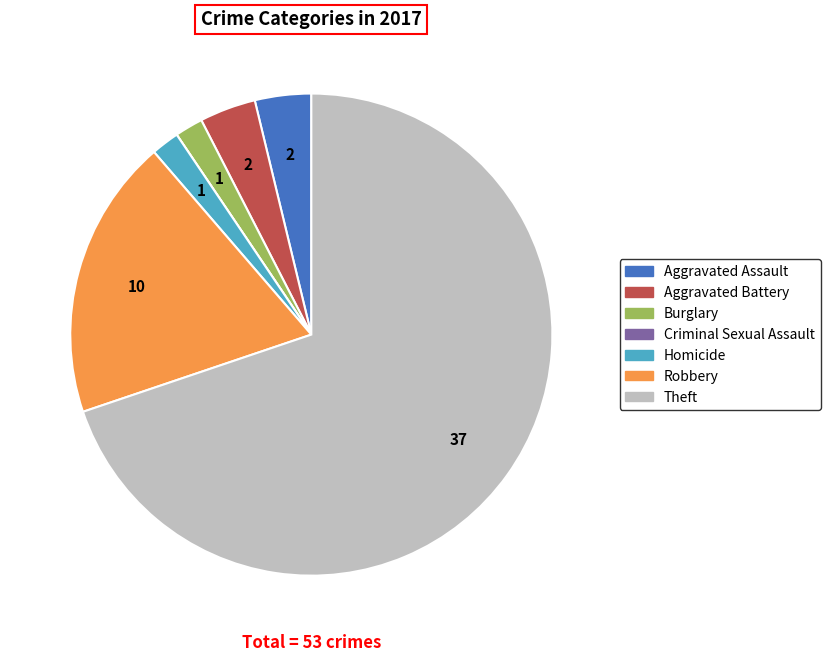

Is the sum of Homicide and Aggravated Battery greater than half?

No